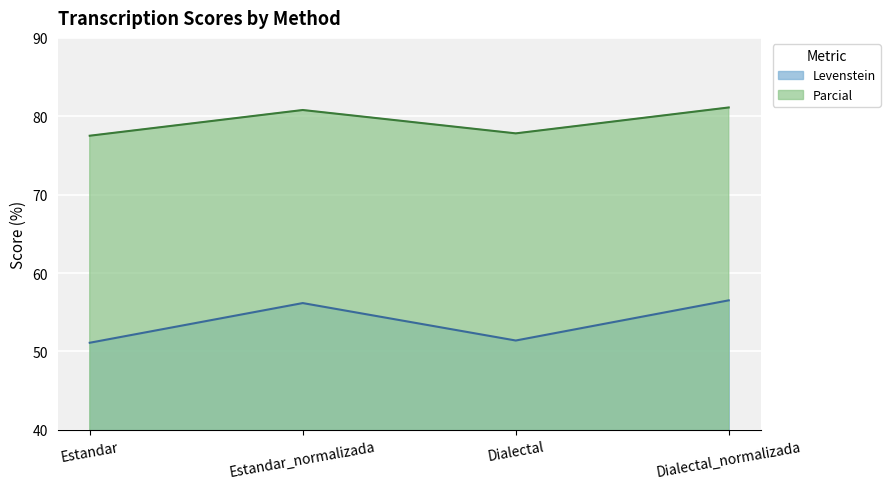

At which category is the sum across all series the highest?

Dialectal_normalizada